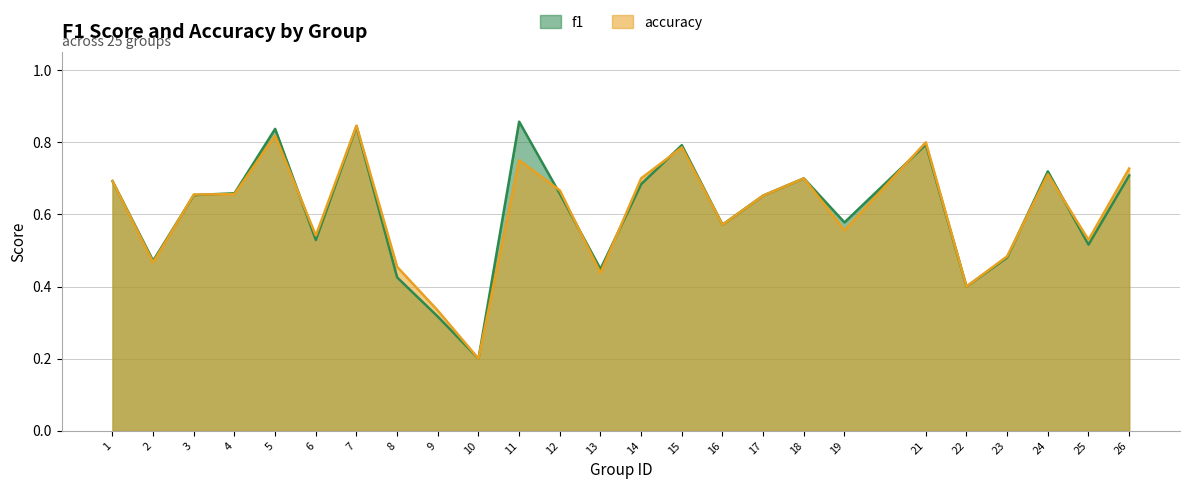

How many interior local peaks does the accuracy series have?

7